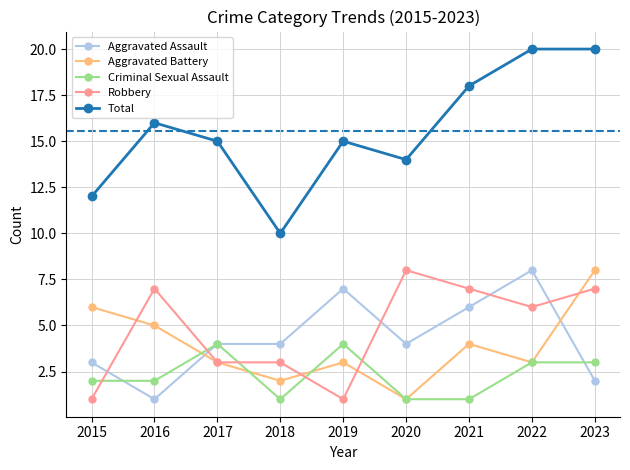

Where is the first local maximum for Aggravated Battery?

2019